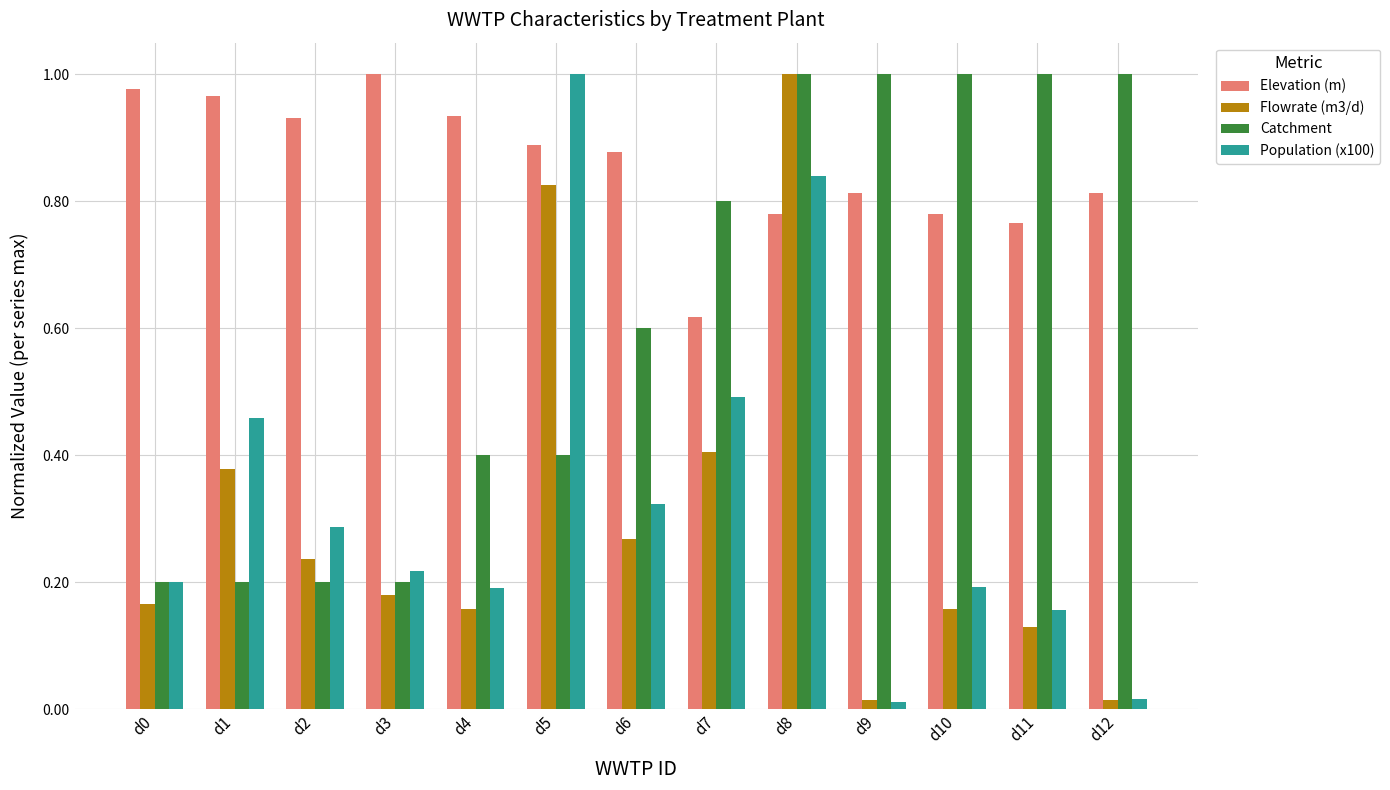

What is the sum of all Flowrate (m3/d) values?

3.9